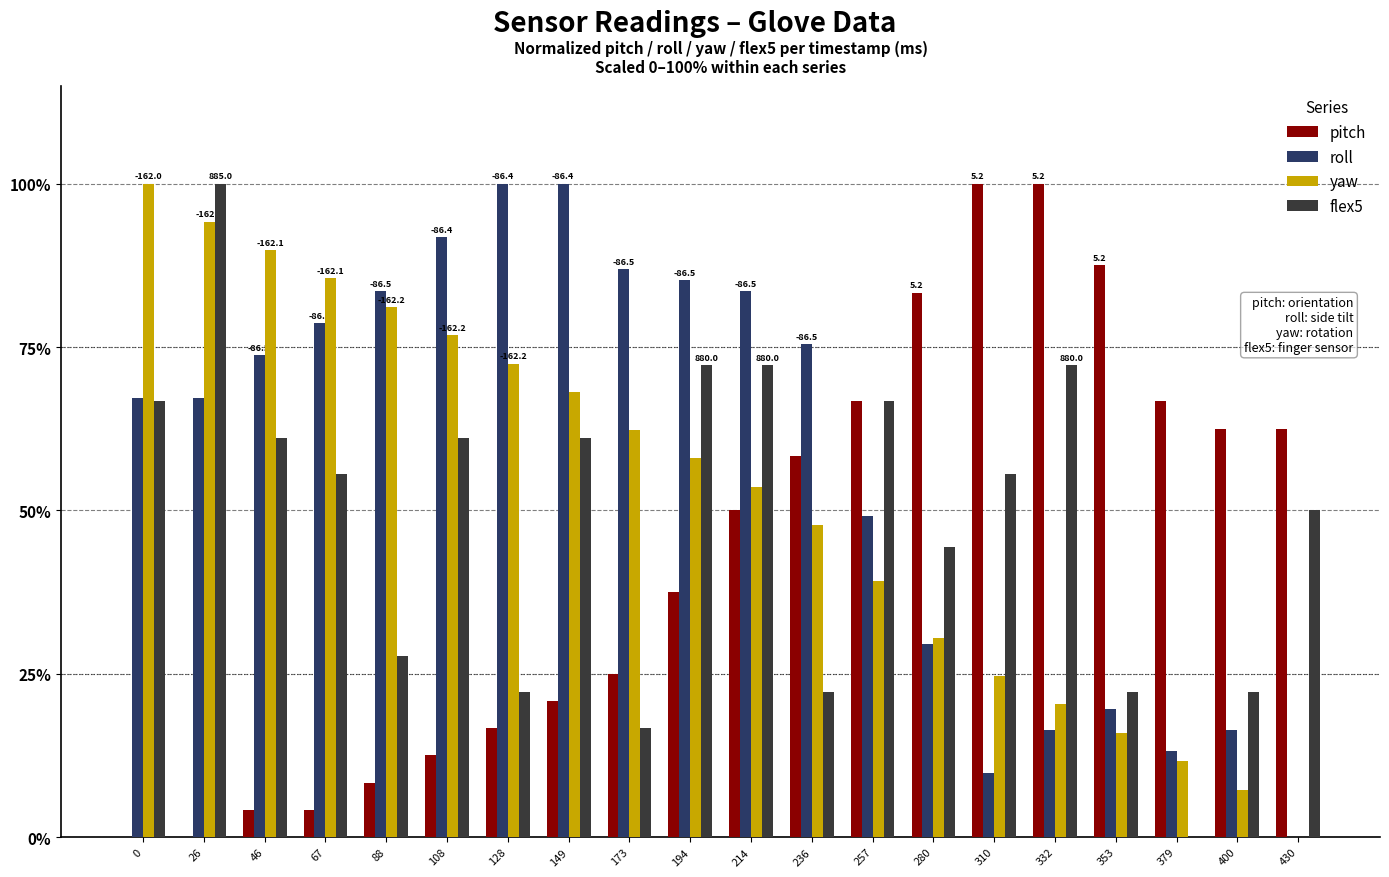

The pitch series shows 43.6 at 332. True or false?

False